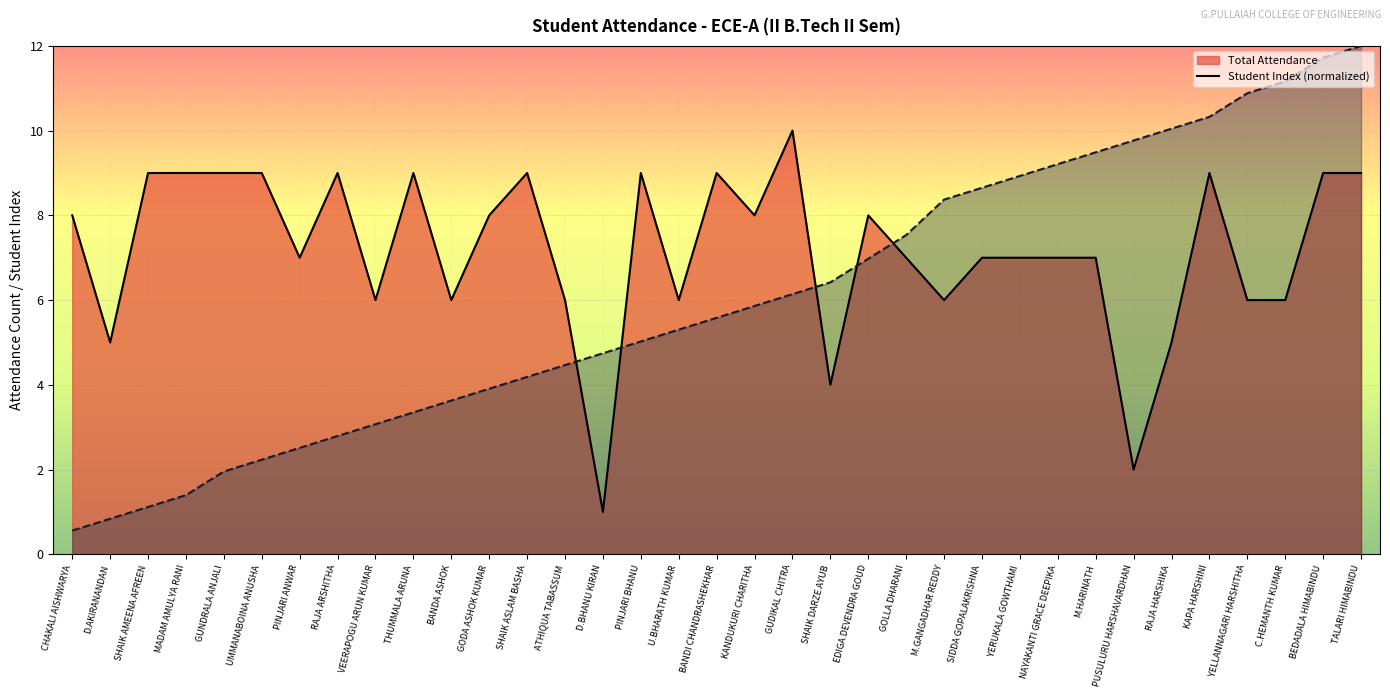

True or false: Total Attendance line and Student Index line cross at least once.

True